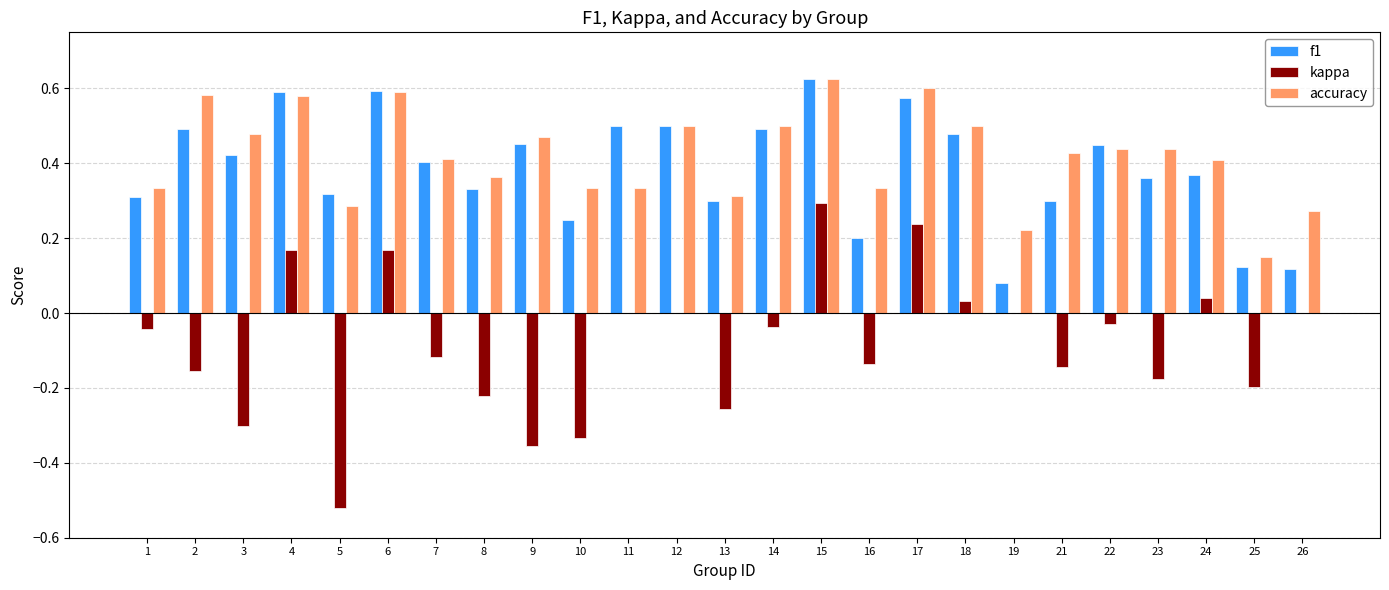

What is the sum of the accuracy values at 8 and 15?

1.0